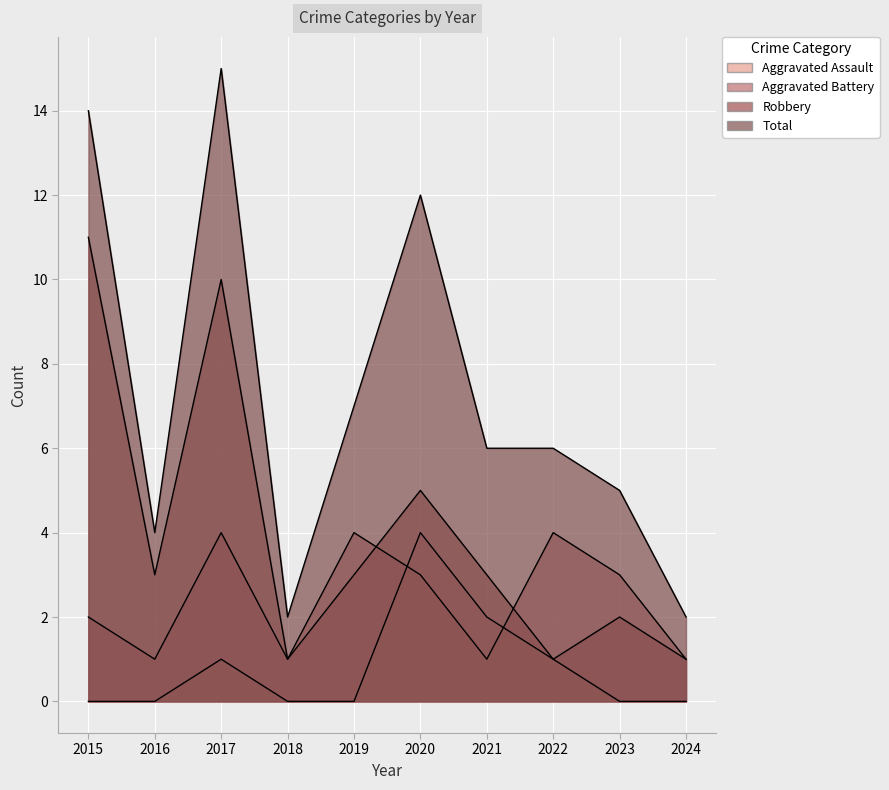

List the labels in order of Robbery value, largest first.

2015, 2017, 2020, 2016, 2019, 2021, 2023, 2018, 2022, 2024